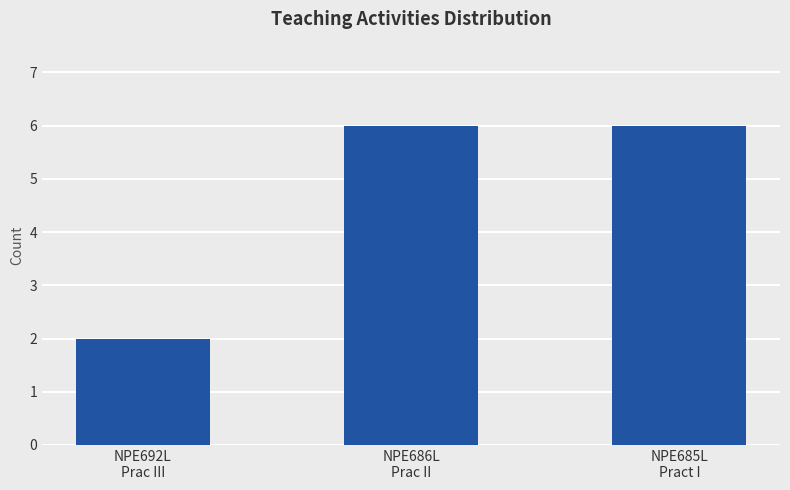

Which category has the lowest value across all series?

NPE692L
Prac III